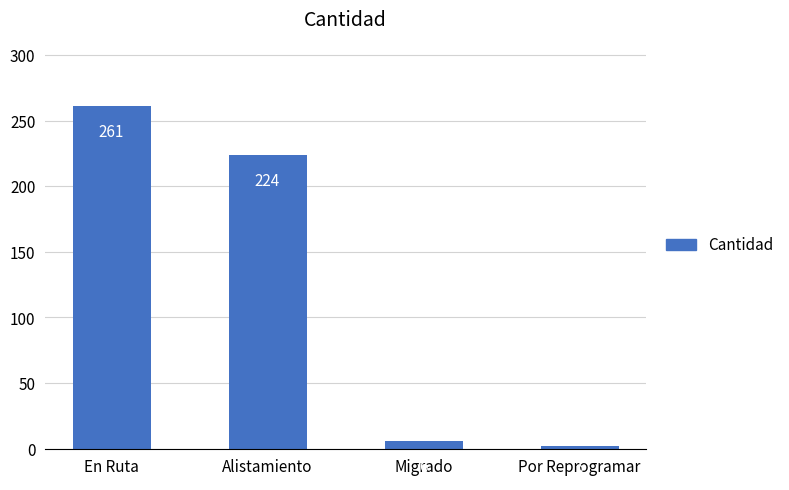

Reading left to right, transcribe all the data shown in this chart.

En Ruta=261	Alistamiento=224	Migrado=6	Por Reprogramar=2